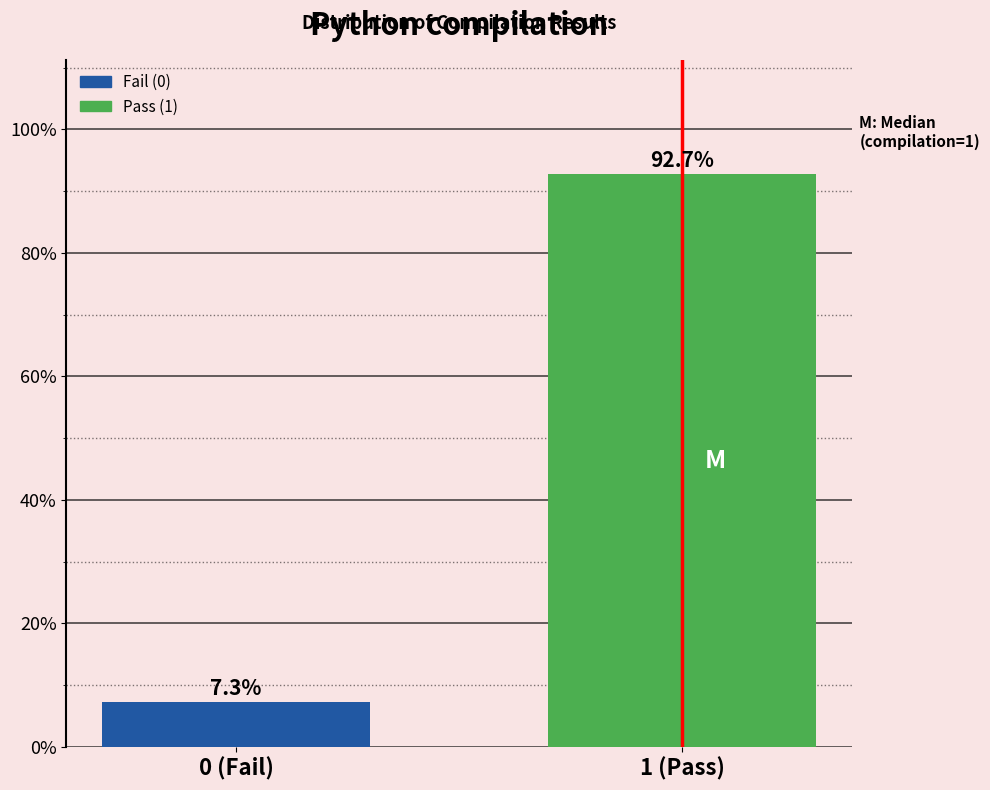

Reading right to left, extract all data points from this chart.

92.7	7.3